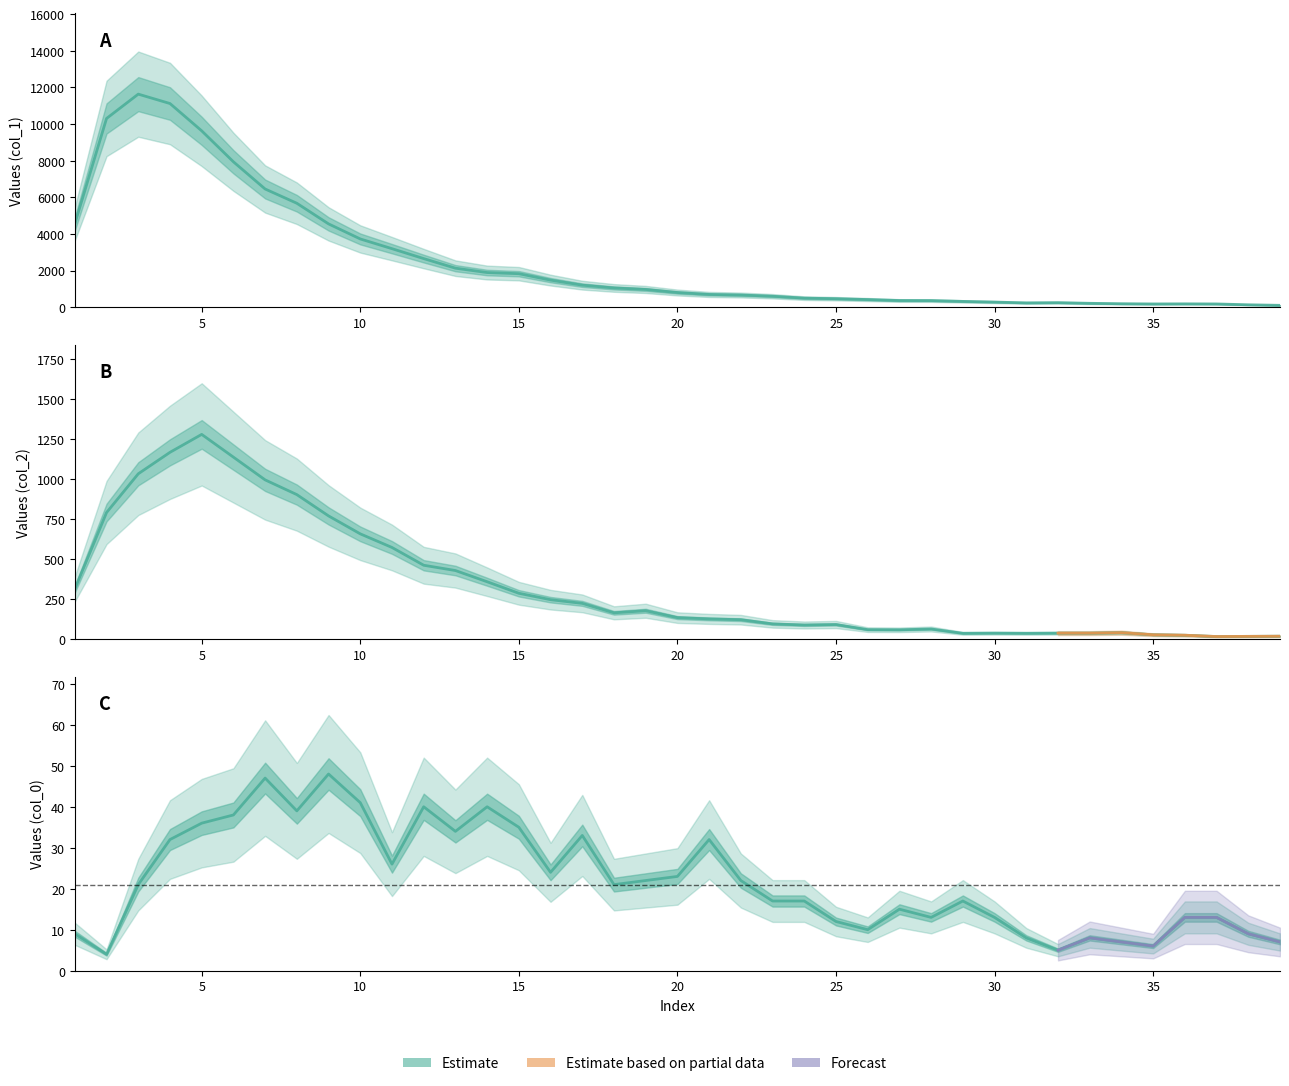

Which category has the lowest value in the col_2 series?

37